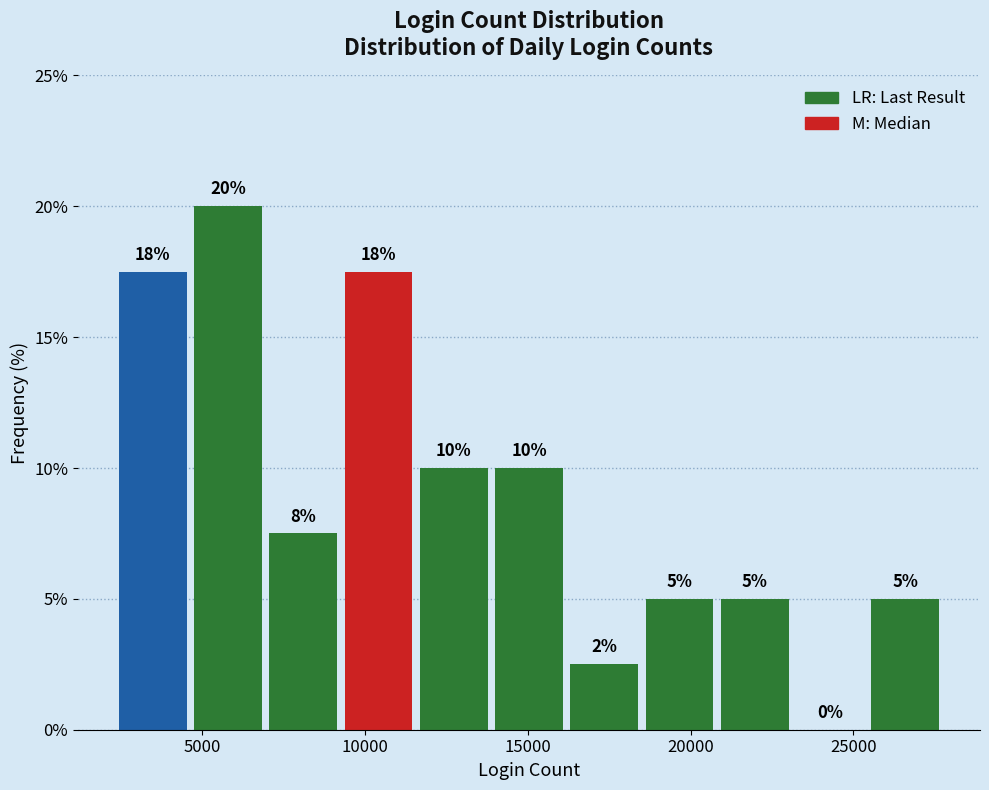

Over which range of the x-axis is the bar tallest?

4500 to 7000